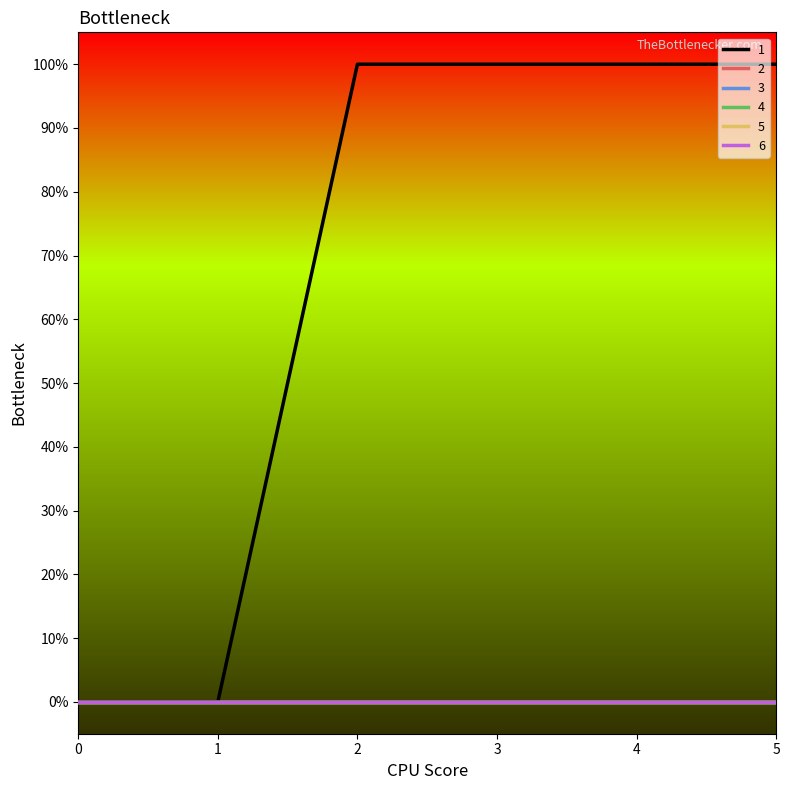

Which series changed the most between 4 and 5?

1